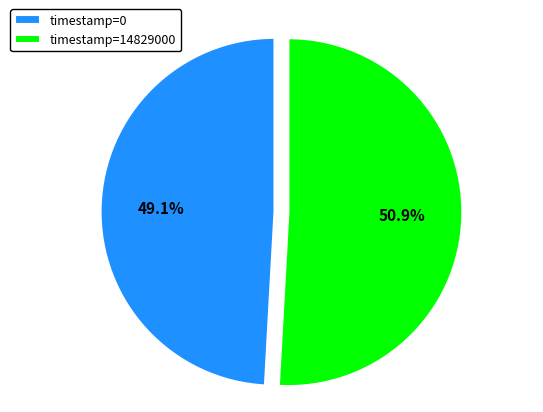

Is there any slice that represents more than half of the pie?

Yes